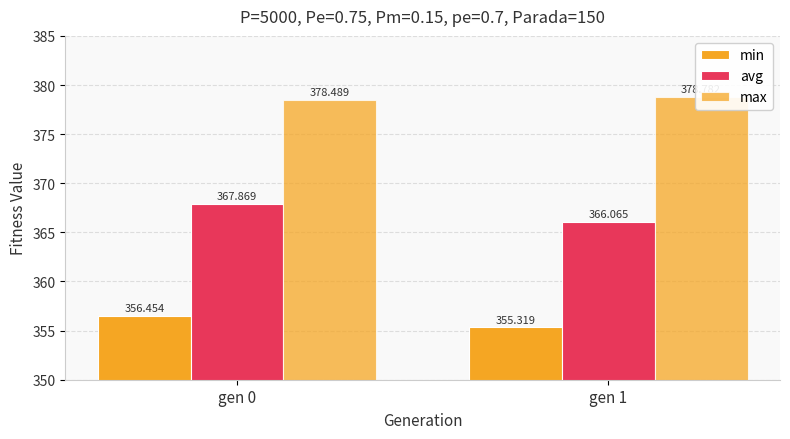

True or false: avg has a value of 366.1 at gen 1.

True